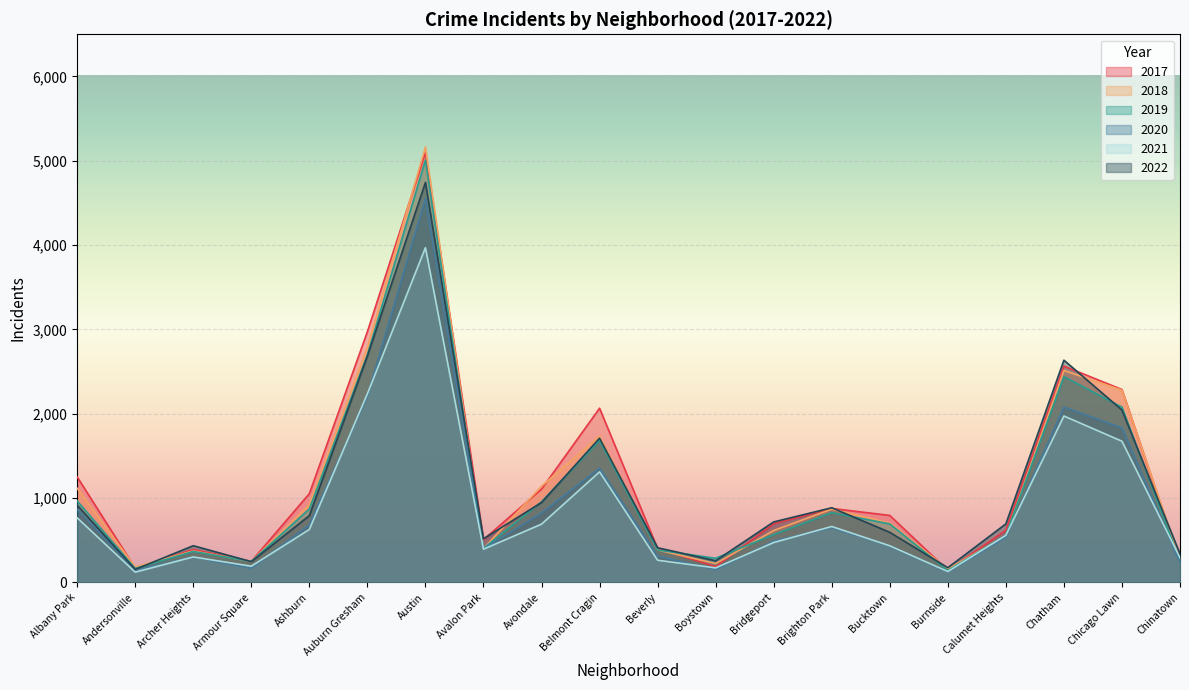

After their last crossing, which series has the higher values: 2019 or 2017?

2017